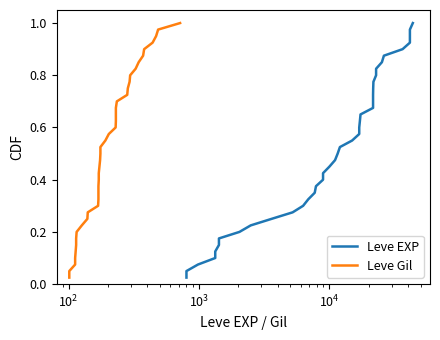

True or false: Leve Gil and Leve EXP intersect in this chart.

False